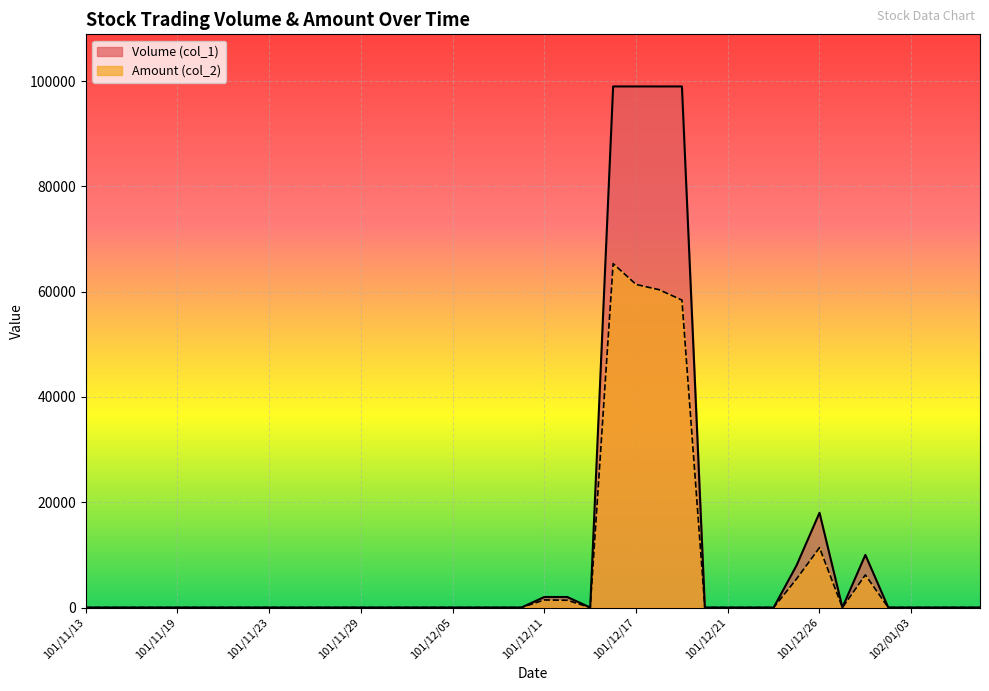

At which category is the sum across all series the highest?

101/12/14